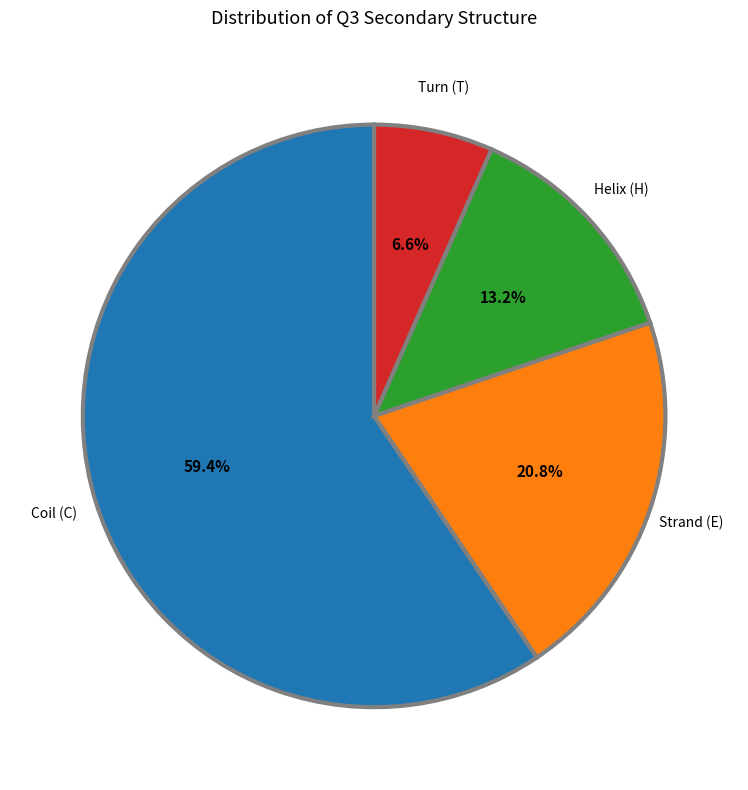

What is the majority slice?

Coil (C)